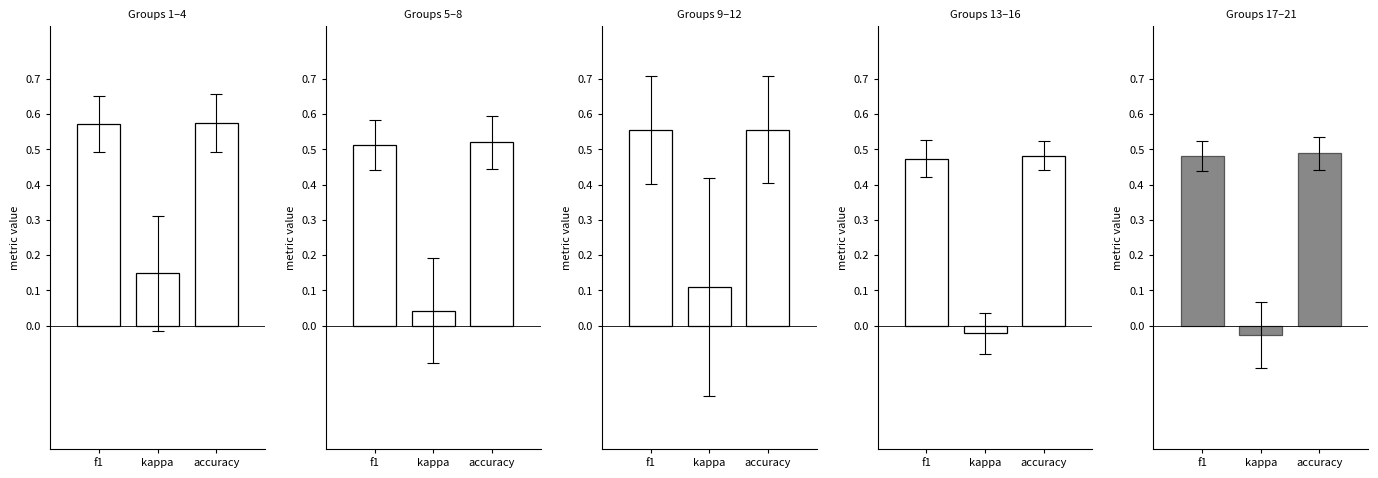

How many groups of bars are there?

3